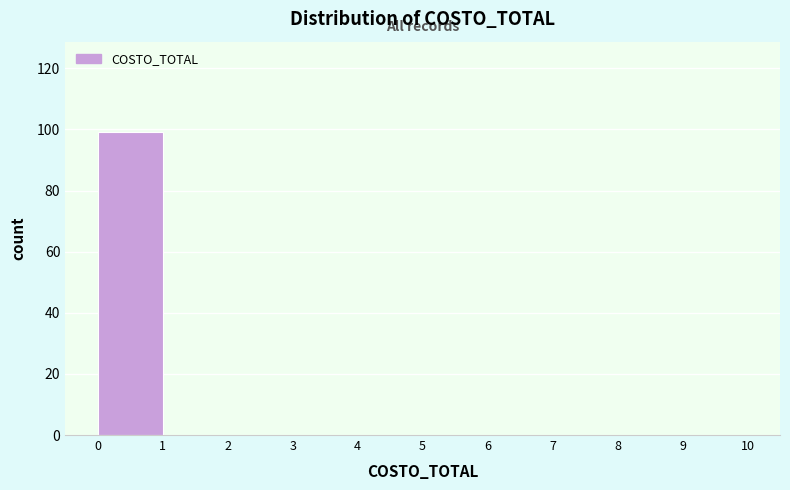

How tall is the bar that spans 0 to 1 on the x-axis? The values are not printed on the chart, so give them approximately, as read against the axis.

100